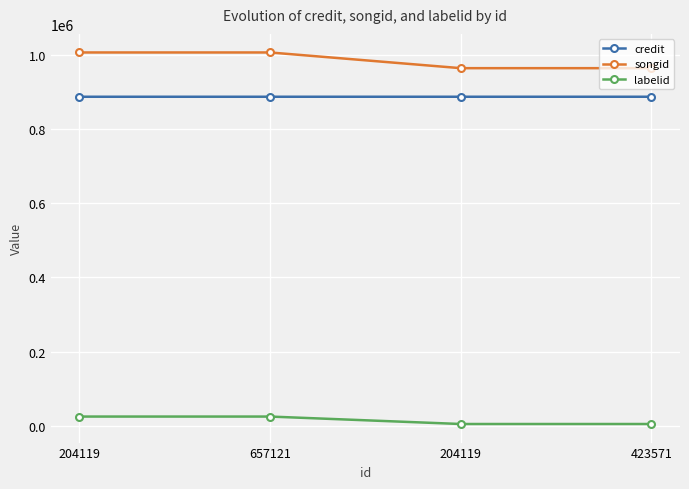

Rank the categories by labelid value from lowest to highest.

204119, 423571, 204119, 657121